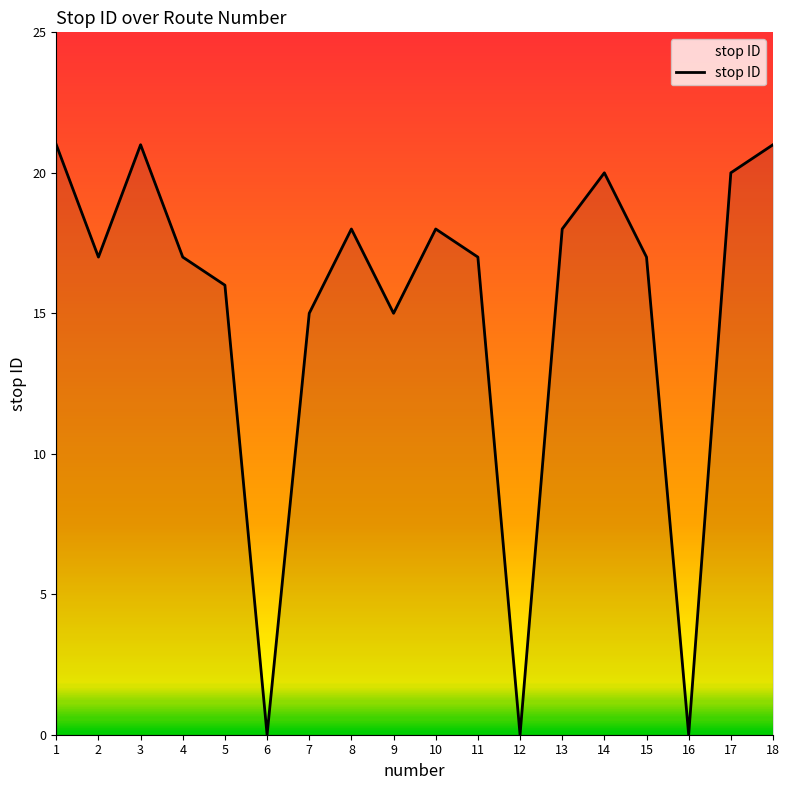

Is it true that the value at 8 is 6?

False